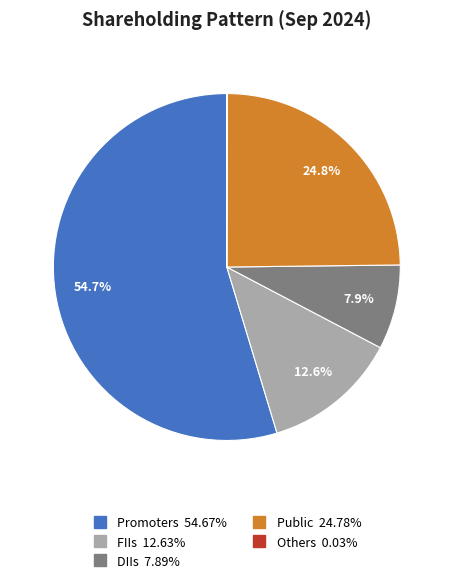

What is the ratio of the value at FIIs to the value at Public?

0.5